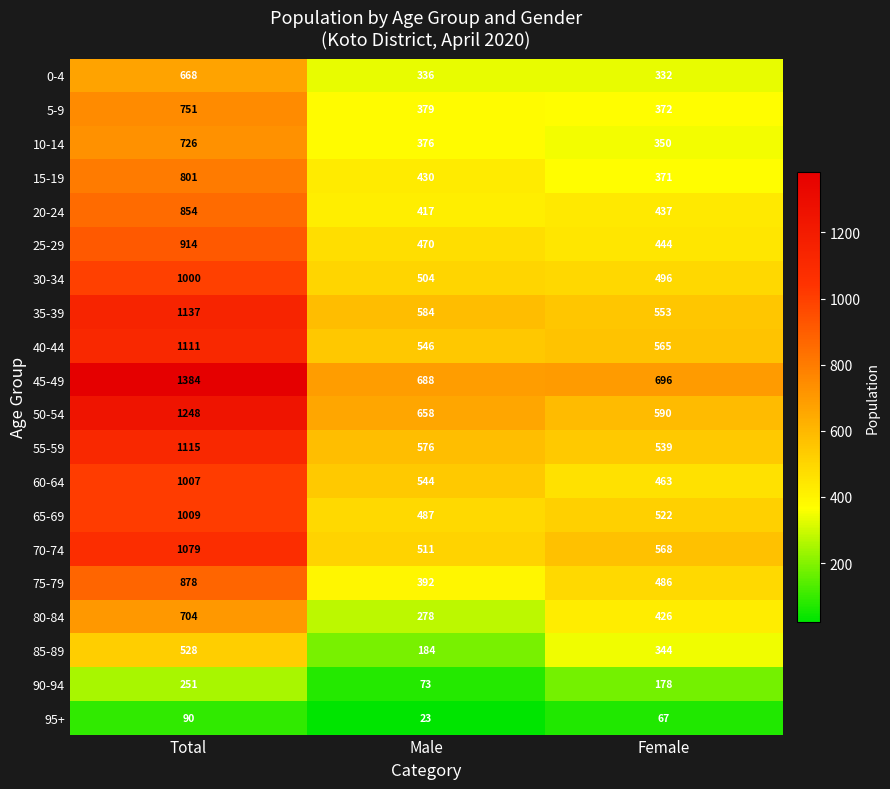

What is the difference between the maximum and minimum values in the 85-89 series?

344